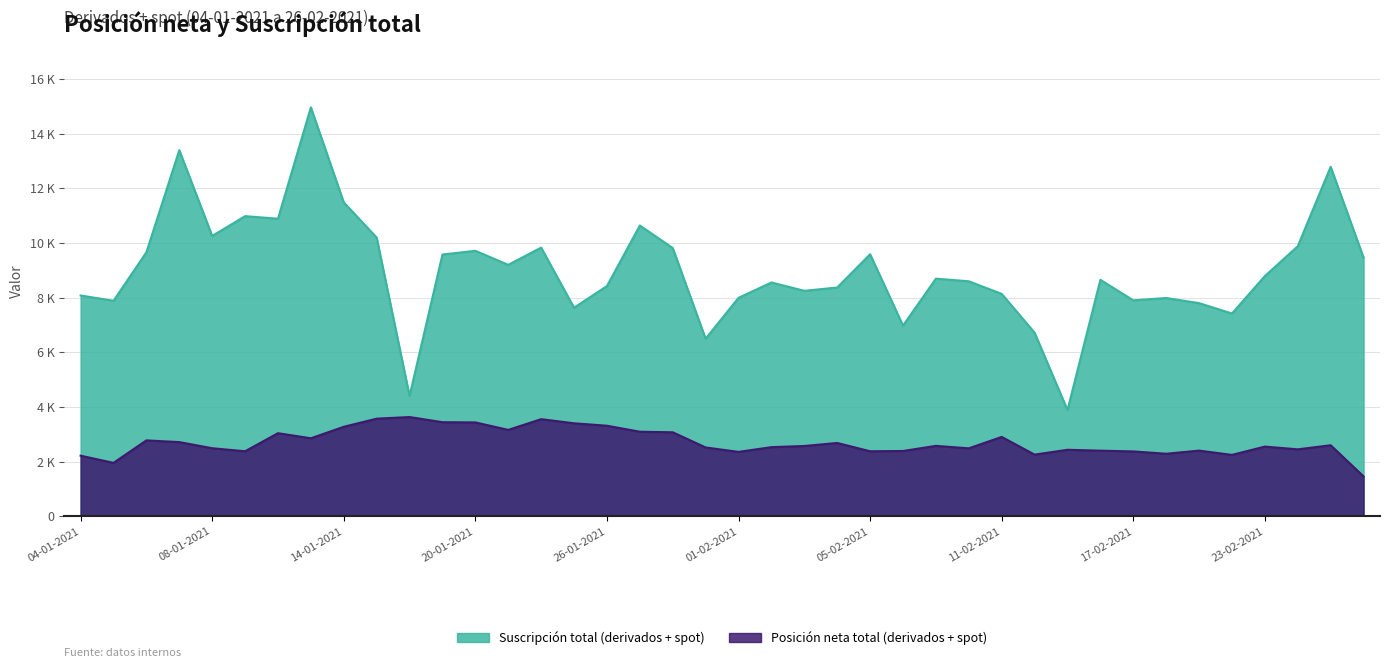

What is the difference between the second highest and minimum values in the Suscripción total (derivados + spot) series?

9508